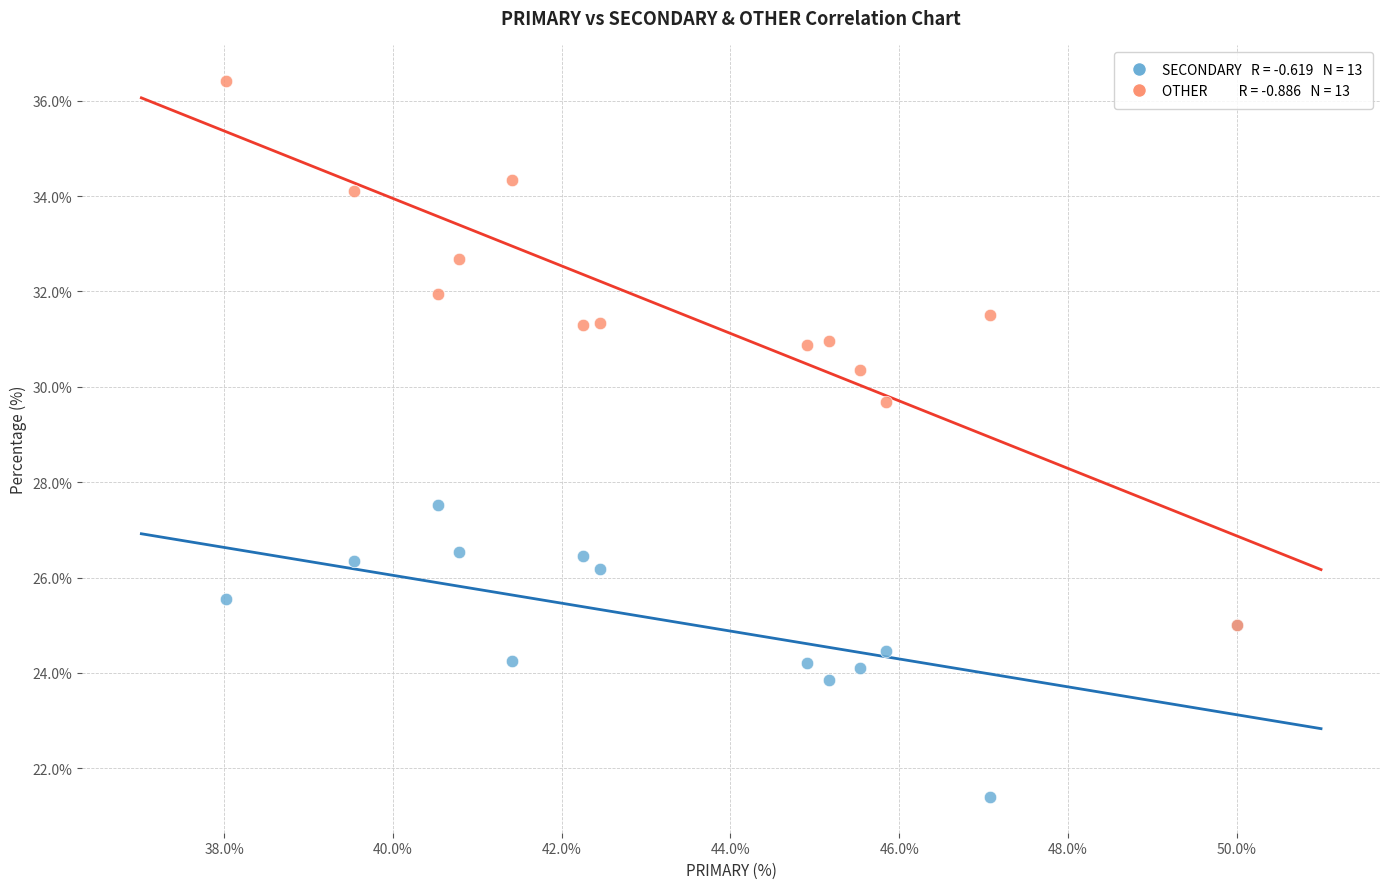

Across all series, what Y value is closest to 28?

27.5